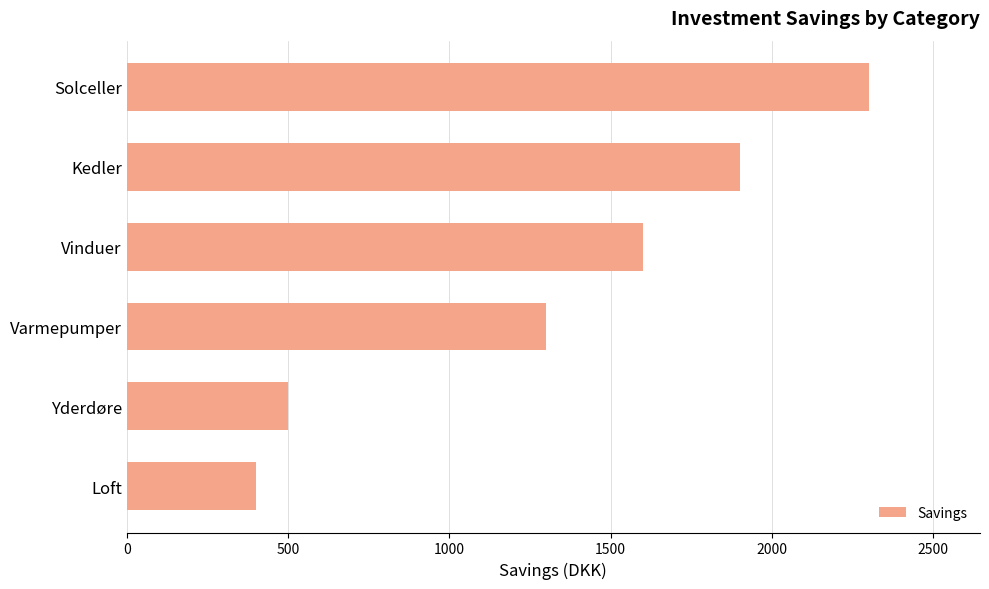

What is the difference between the maximum and second lowest values?

1800